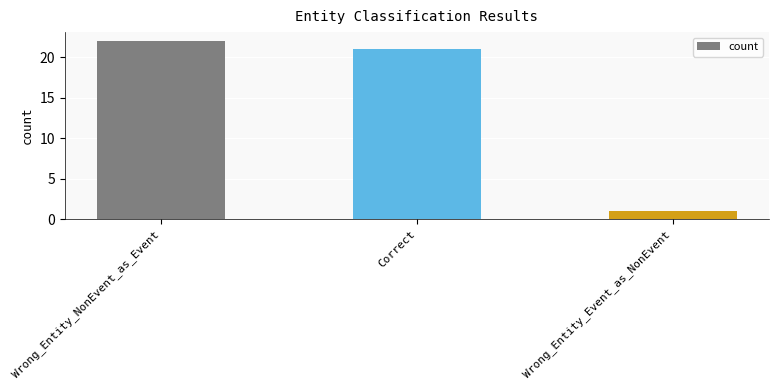

How many bars are there in total?

3